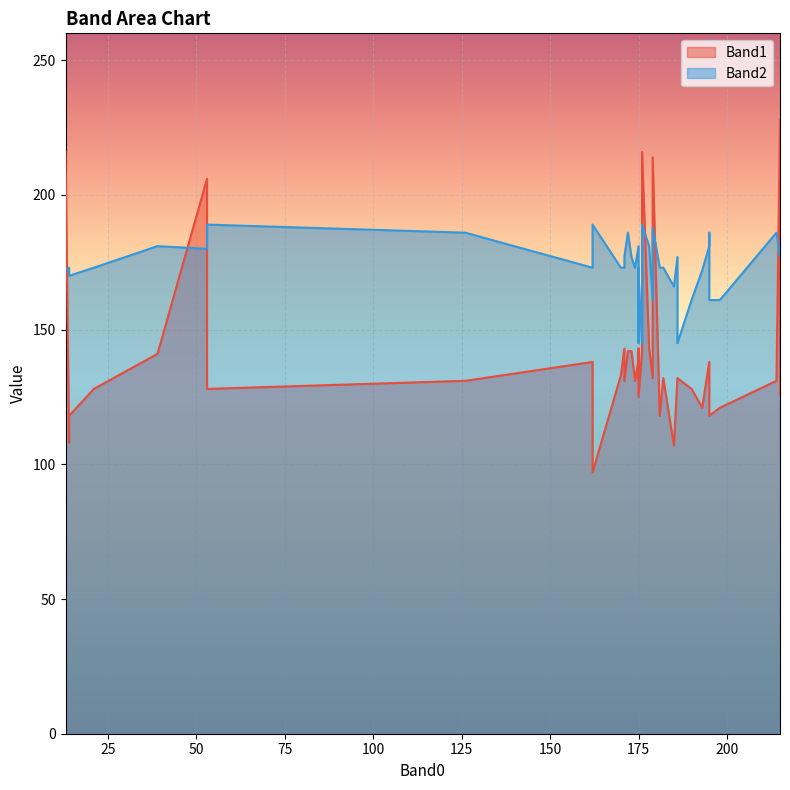

What is the maximum value shown in the chart?

228